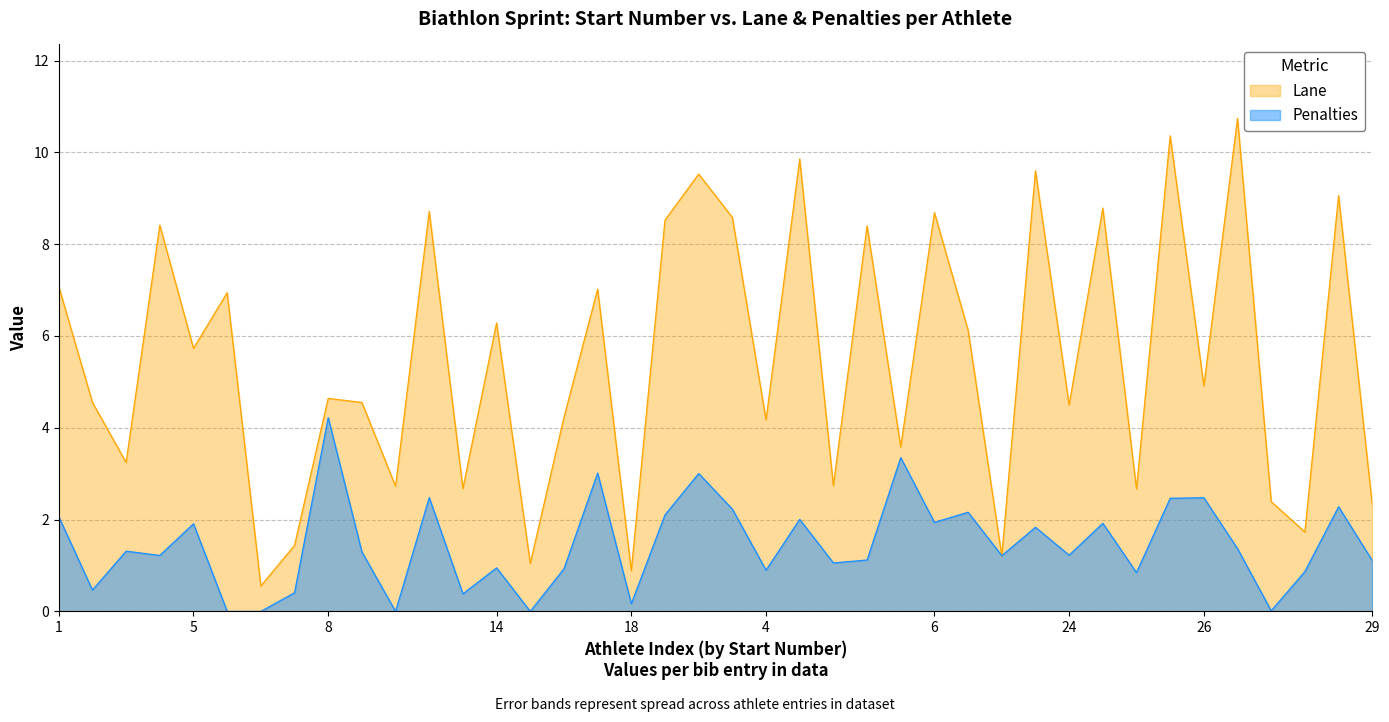

Between 8 and 23, which is larger?

8